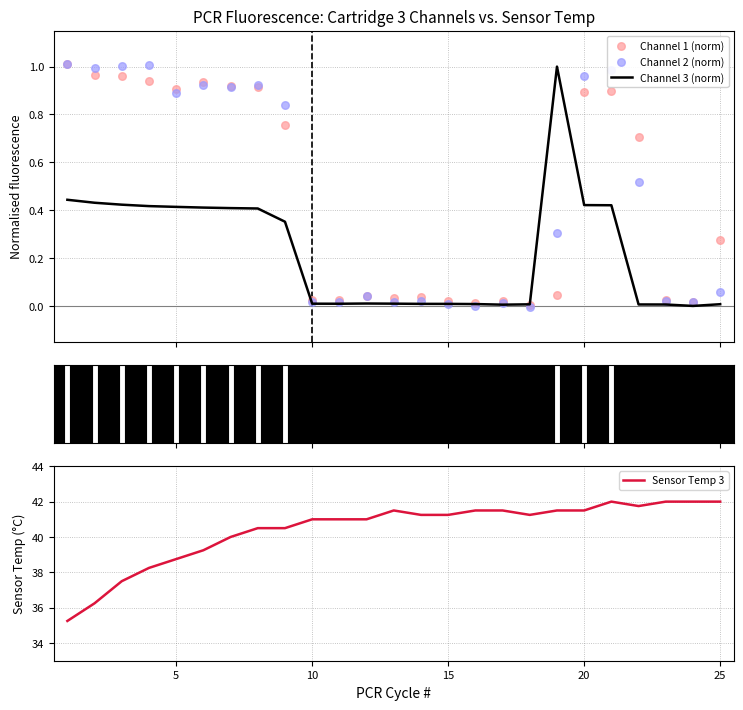

Which series contains the highest Y value?

Sensor Temp 3